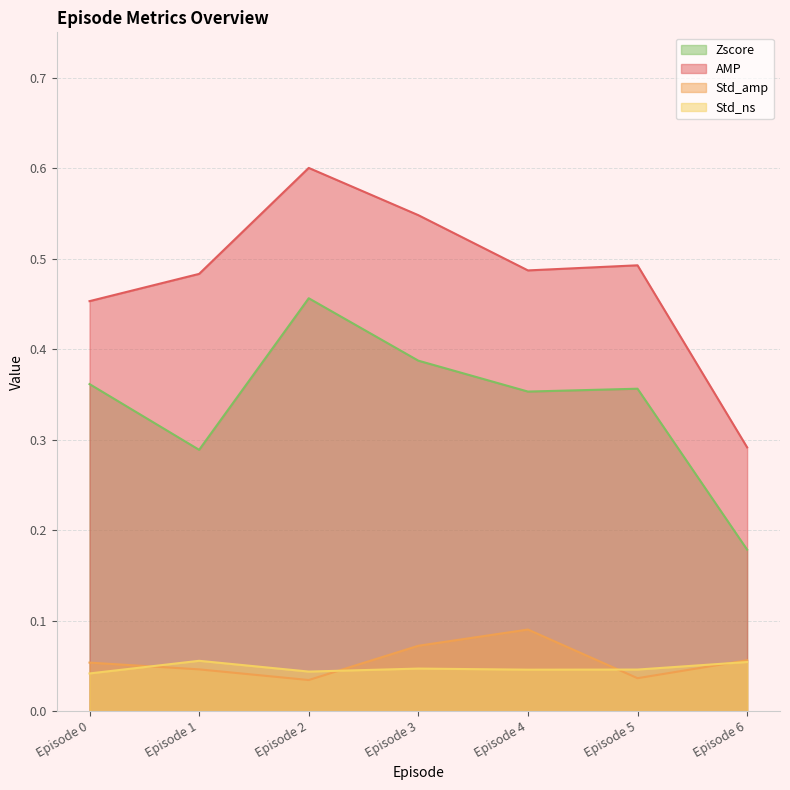

Count the Std_ns values in the range 0 to 1.

7